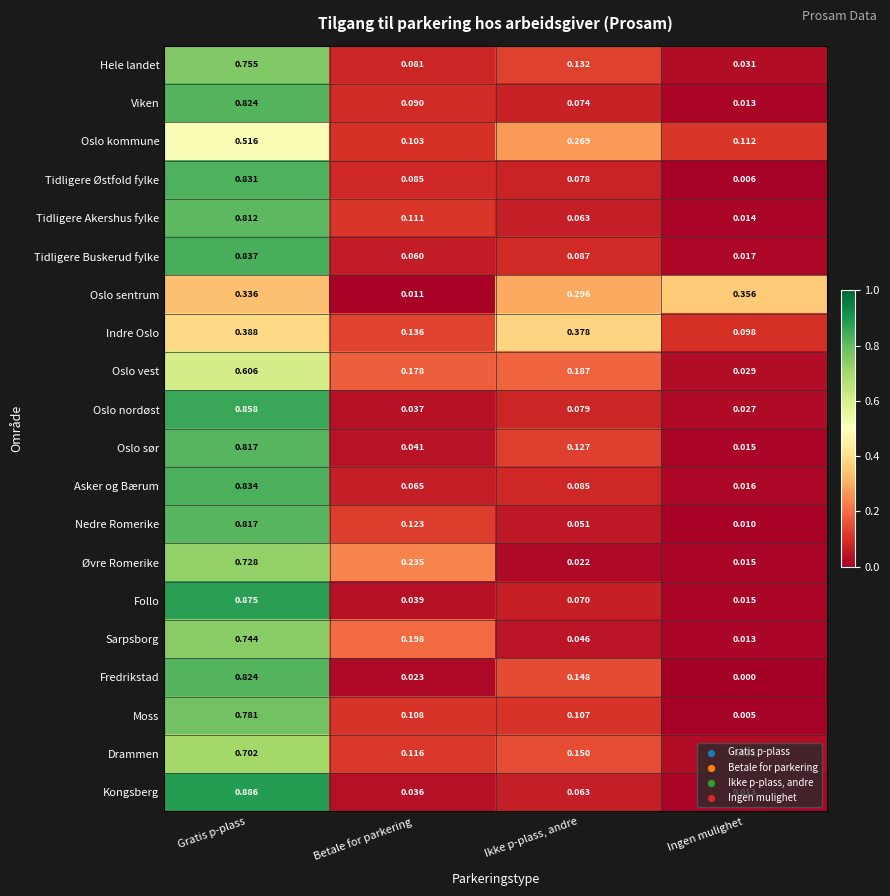

Which series changed the most between Gratis p-plass and Betale for parkering?

Kongsberg